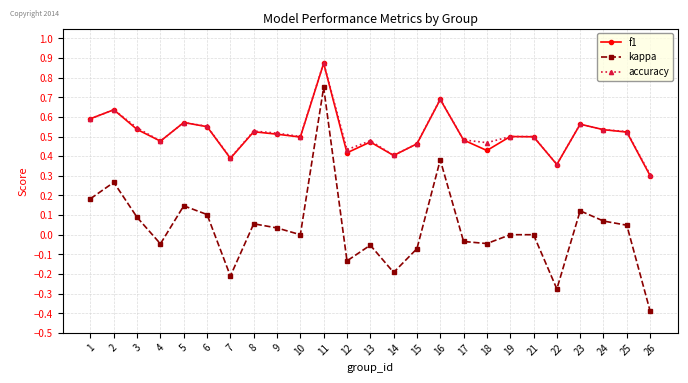

True or false: accuracy has more than 2 points higher than both neighbors.

True